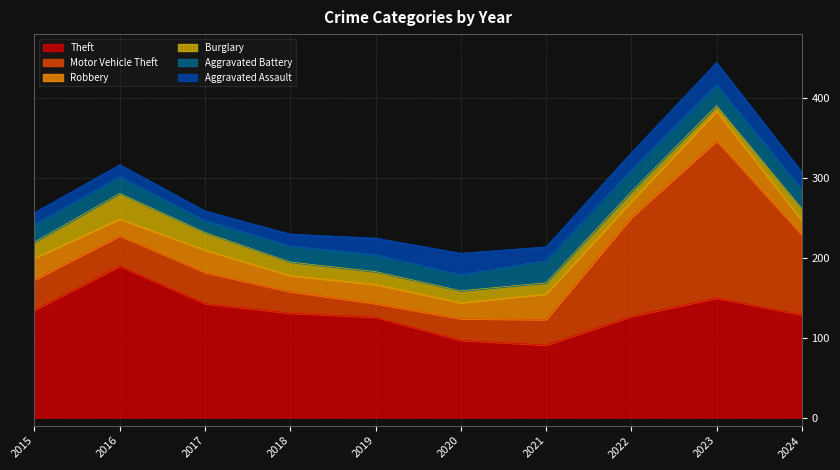

Which series has the largest total across all categories?

Theft